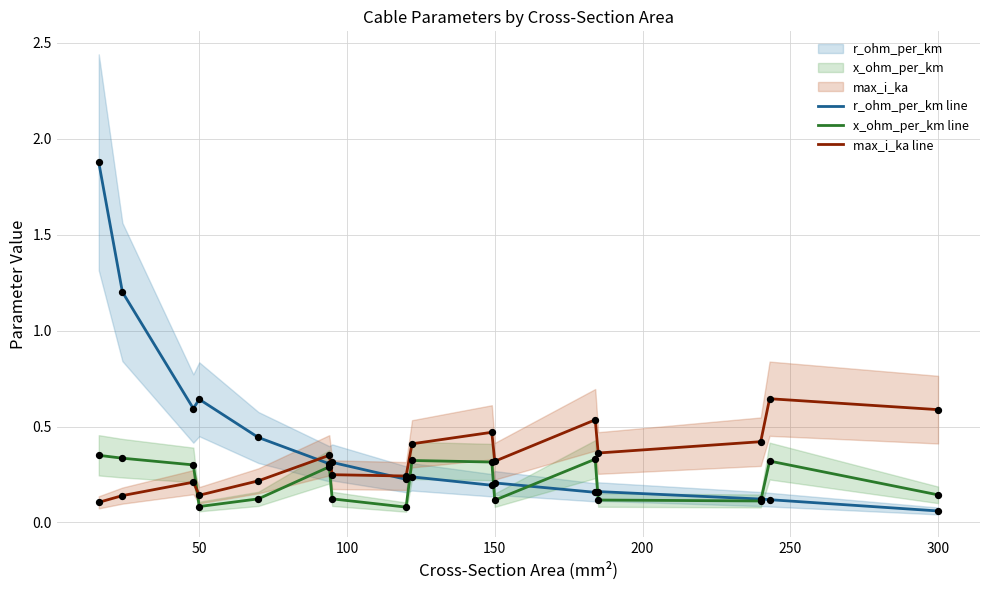

Which series has the widest spread of Y values?

r_ohm_per_km line